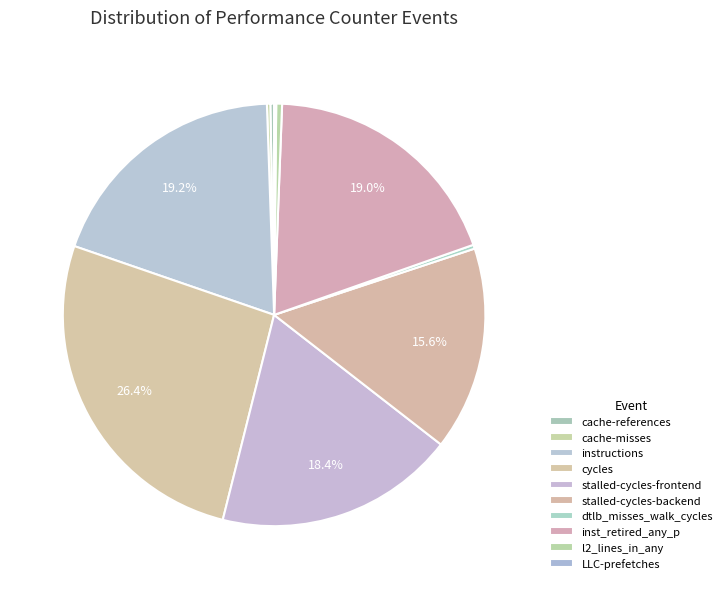

Which has a higher value, dtlb_misses_walk_cycles or stalled-cycles-backend?

stalled-cycles-backend